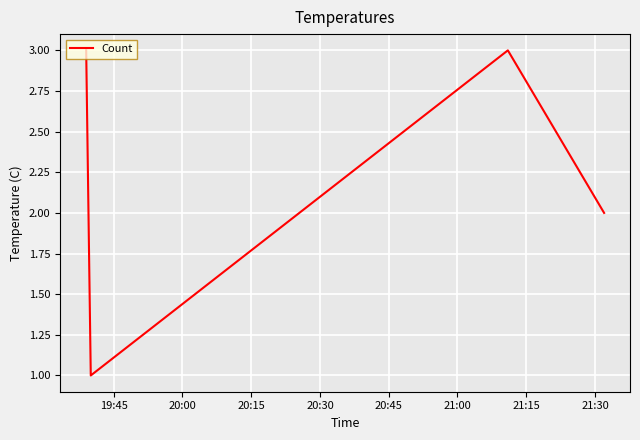

True or false: the data has more than 2 interior local peaks.

False